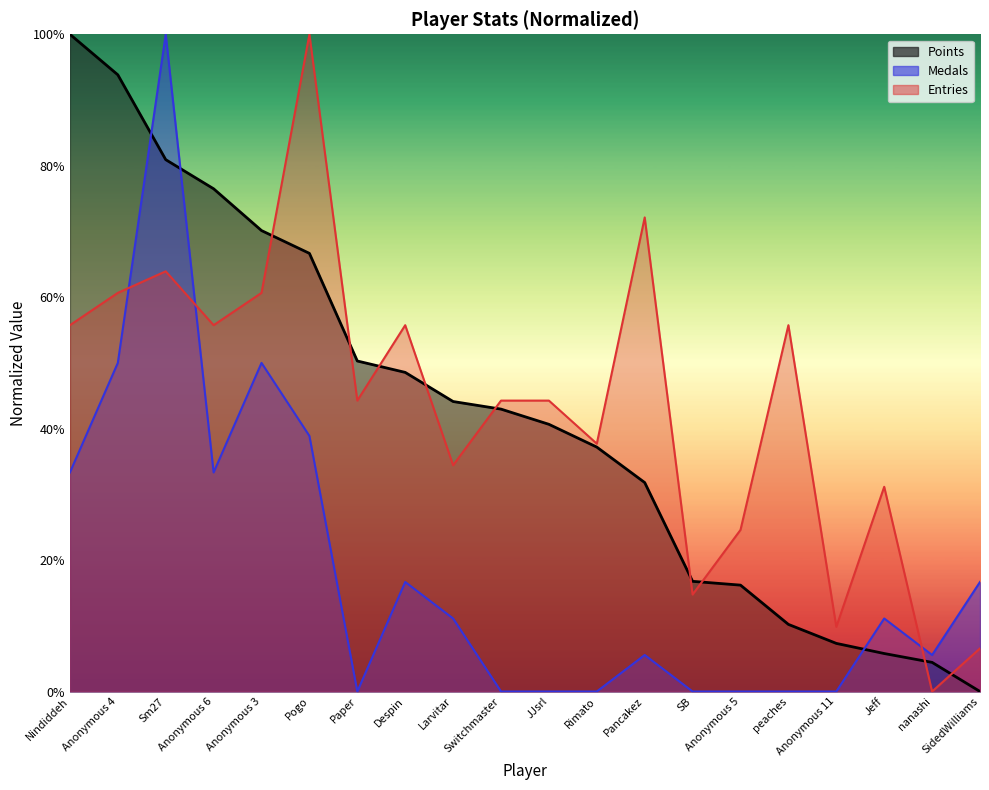

What is the label of the 9th point from the right?

Rimato